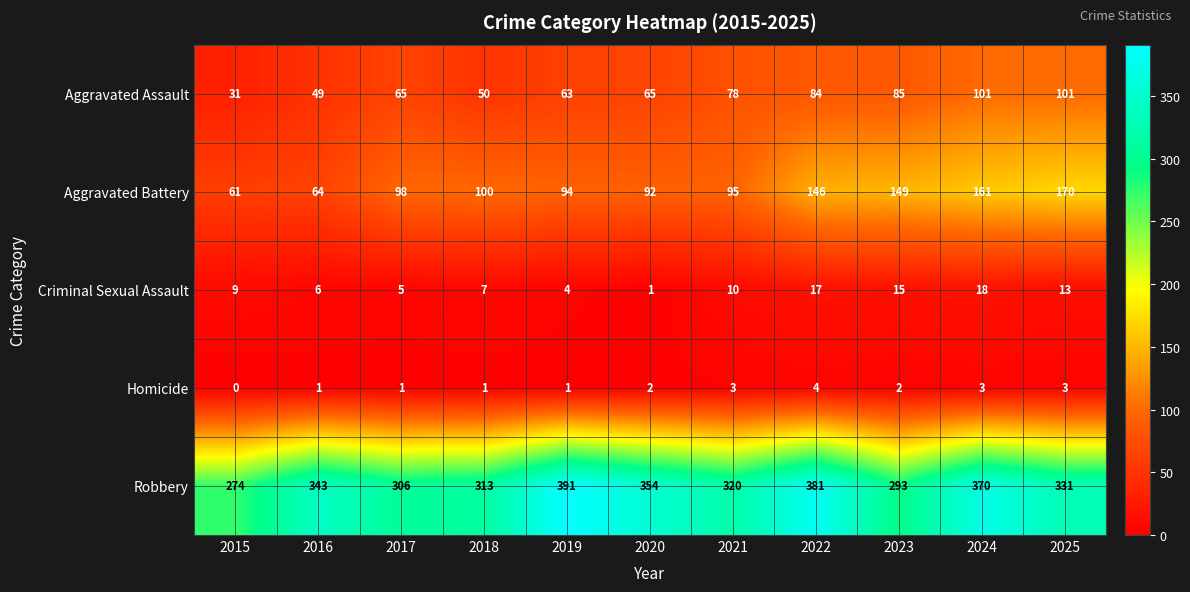

Is it true that Homicide equals 1 at 2018?

True